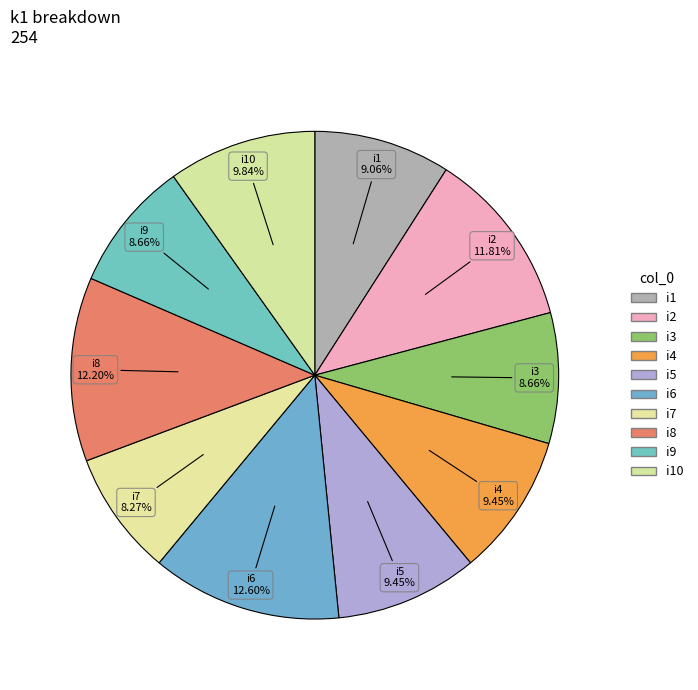

To the nearest percent, what is the difference between the largest and smallest slice percentages?

4%